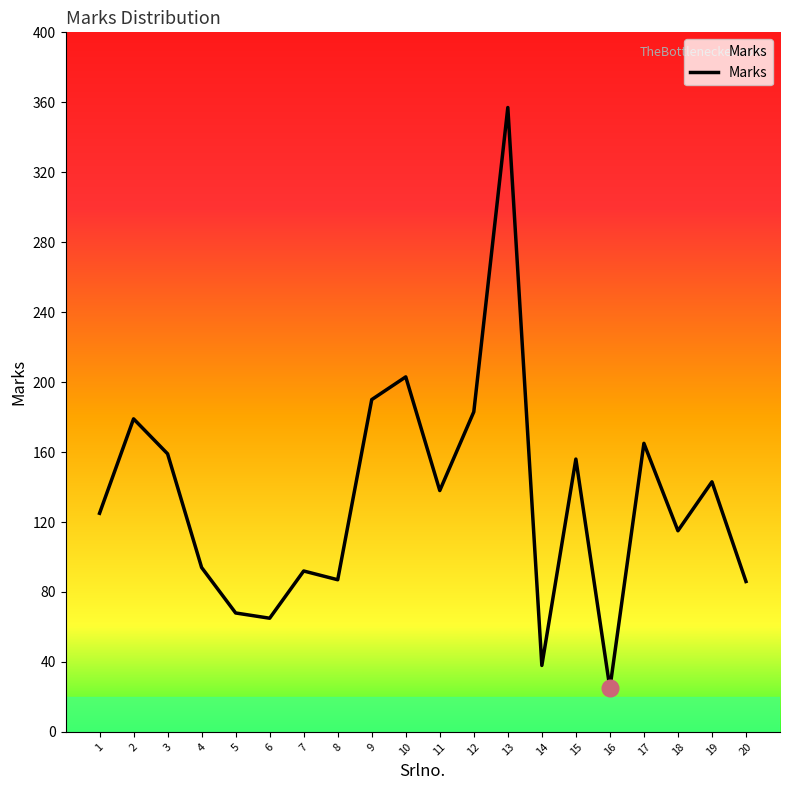

What is the change in value from 2 to 7?

-87